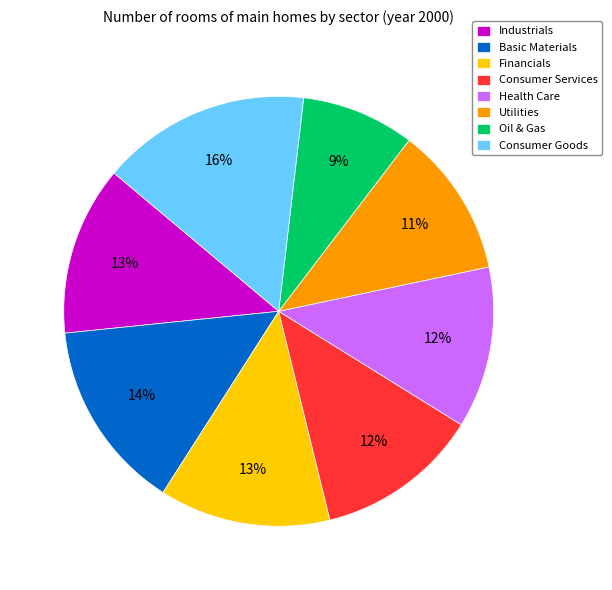

Does Basic Materials represent more than half of the total?

No